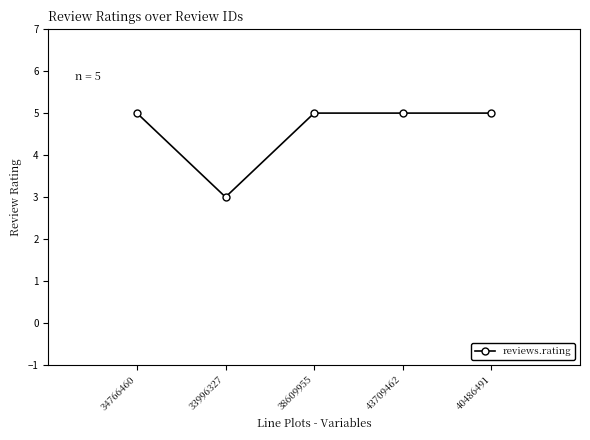

Count the values in the range 5 to 6.

4